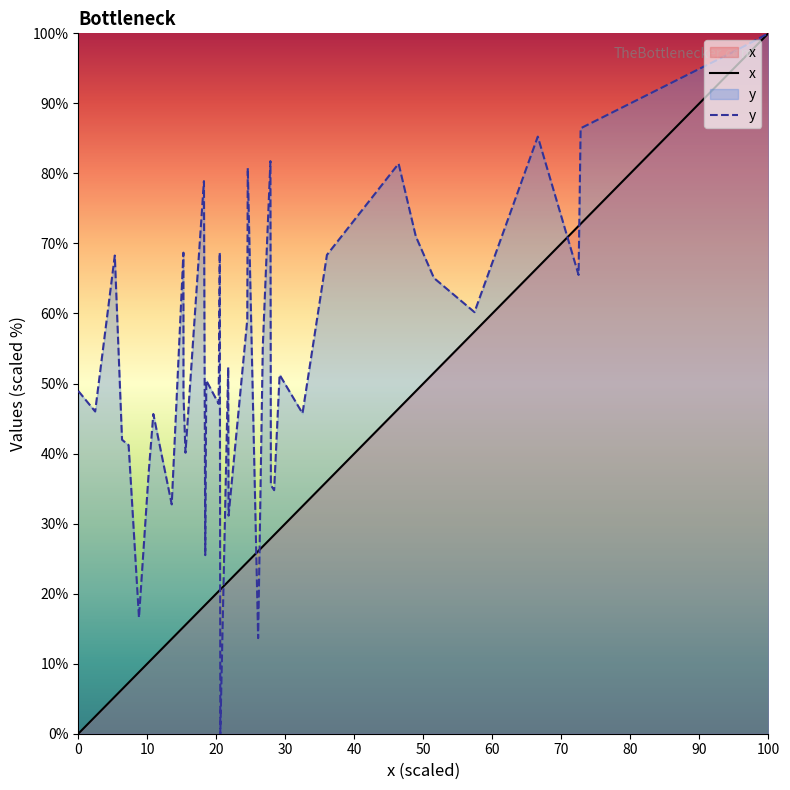

Which series ends up on top after the final intersection of y and x?

y